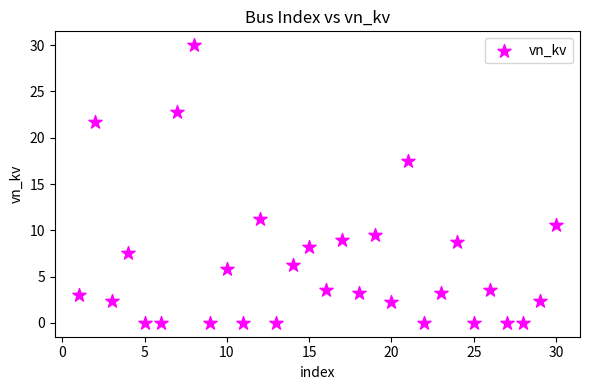

What is the range of Y values (max minus min)?

30.0